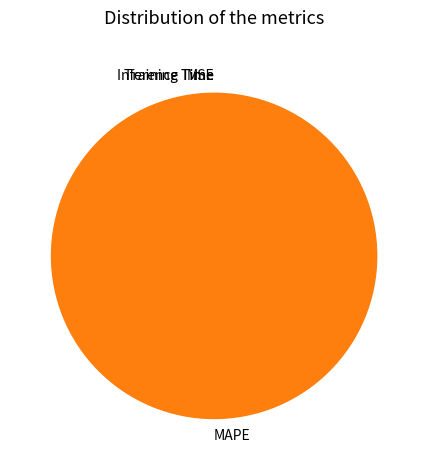

How many slices are in this pie chart?

4